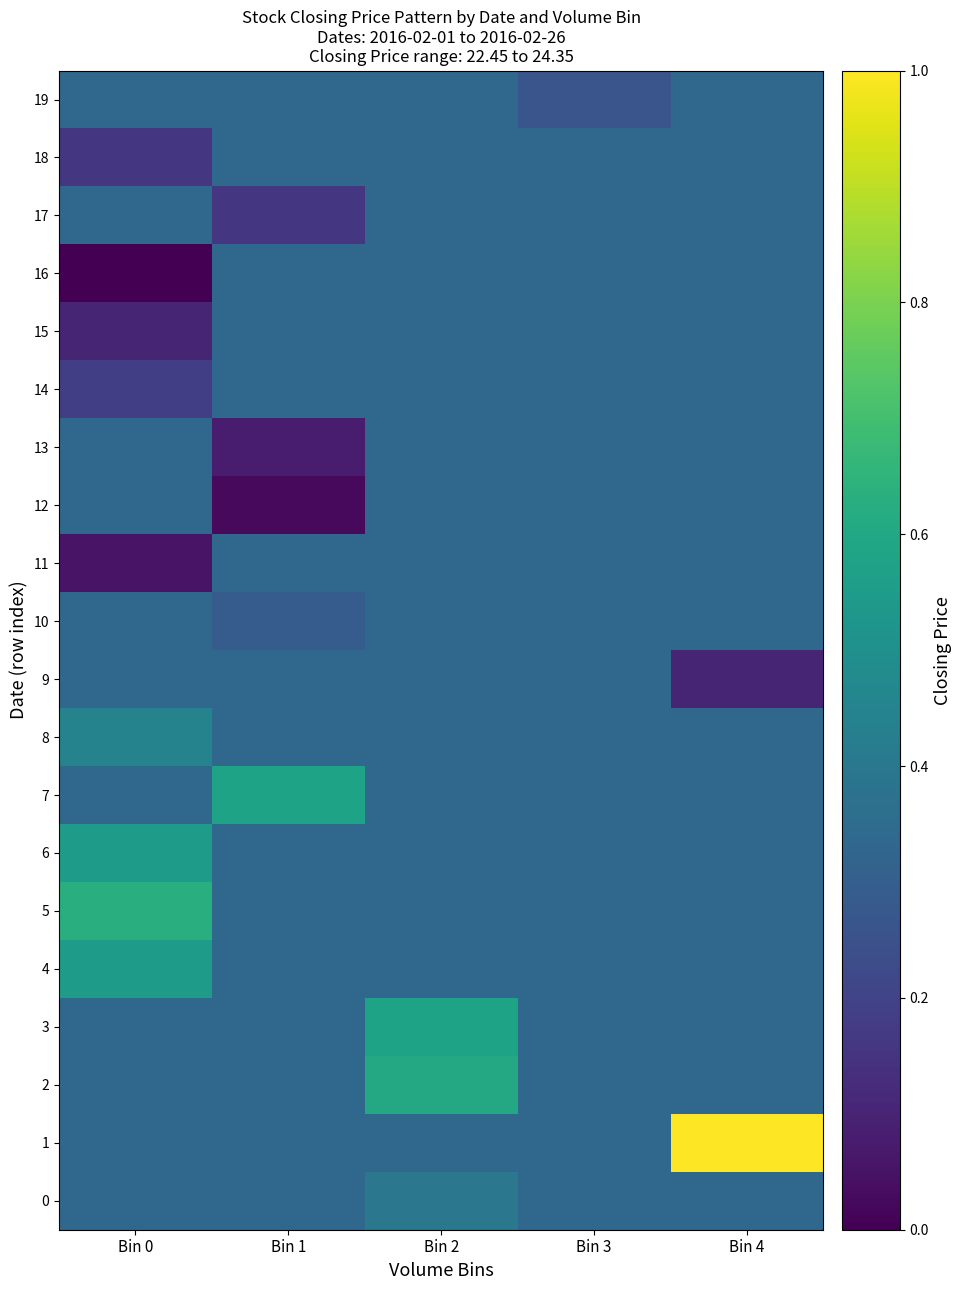

Reading left to right, list all the values displayed in this chart.

0: Bin 0=0.3	Bin 1=0.3	Bin 2=0.4	Bin 3=0.3	Bin 4=0.3
1: Bin 0=0.3	Bin 1=0.3	Bin 2=0.3	Bin 3=0.3	Bin 4=1.0
2: Bin 0=0.3	Bin 1=0.3	Bin 2=0.6	Bin 3=0.3	Bin 4=0.3
3: Bin 0=0.3	Bin 1=0.3	Bin 2=0.6	Bin 3=0.3	Bin 4=0.3
4: Bin 0=0.6	Bin 1=0.3	Bin 2=0.3	Bin 3=0.3	Bin 4=0.3
5: Bin 0=0.6	Bin 1=0.3	Bin 2=0.3	Bin 3=0.3	Bin 4=0.3
6: Bin 0=0.6	Bin 1=0.3	Bin 2=0.3	Bin 3=0.3	Bin 4=0.3
7: Bin 0=0.3	Bin 1=0.6	Bin 2=0.3	Bin 3=0.3	Bin 4=0.3
8: Bin 0=0.4	Bin 1=0.3	Bin 2=0.3	Bin 3=0.3	Bin 4=0.3
9: Bin 0=0.3	Bin 1=0.3	Bin 2=0.3	Bin 3=0.3	Bin 4=0.1
10: Bin 0=0.3	Bin 1=0.3	Bin 2=0.3	Bin 3=0.3	Bin 4=0.3
11: Bin 0=0.1	Bin 1=0.3	Bin 2=0.3	Bin 3=0.3	Bin 4=0.3
12: Bin 0=0.3	Bin 1=0.0	Bin 2=0.3	Bin 3=0.3	Bin 4=0.3
13: Bin 0=0.3	Bin 1=0.1	Bin 2=0.3	Bin 3=0.3	Bin 4=0.3
14: Bin 0=0.2	Bin 1=0.3	Bin 2=0.3	Bin 3=0.3	Bin 4=0.3
15: Bin 0=0.1	Bin 1=0.3	Bin 2=0.3	Bin 3=0.3	Bin 4=0.3
16: Bin 0=0.0	Bin 1=0.3	Bin 2=0.3	Bin 3=0.3	Bin 4=0.3
17: Bin 0=0.3	Bin 1=0.2	Bin 2=0.3	Bin 3=0.3	Bin 4=0.3
18: Bin 0=0.2	Bin 1=0.3	Bin 2=0.3	Bin 3=0.3	Bin 4=0.3
19: Bin 0=0.3	Bin 1=0.3	Bin 2=0.3	Bin 3=0.3	Bin 4=0.3